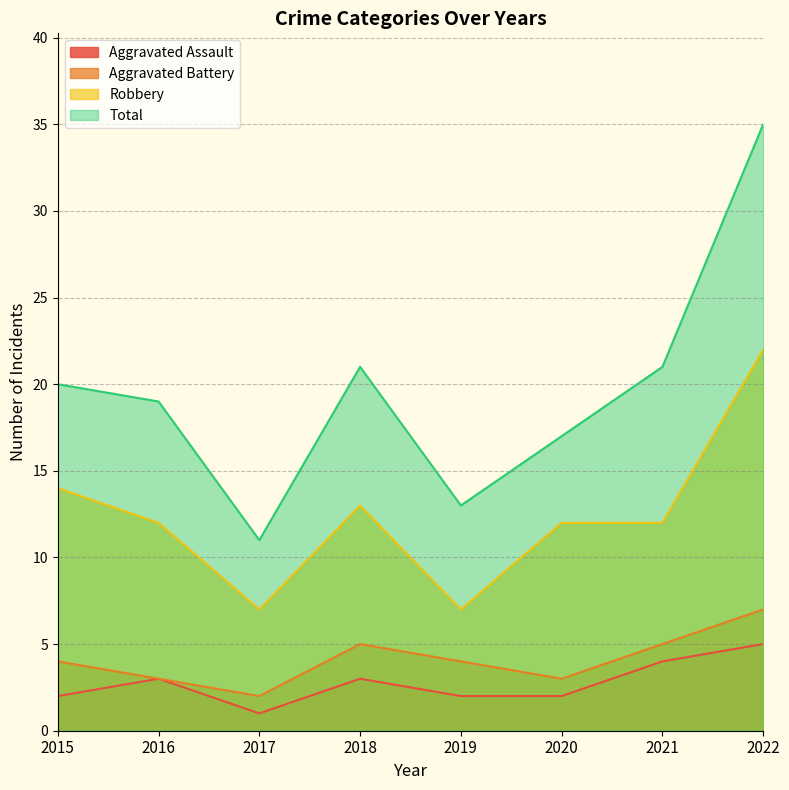

What is the average value of the Robbery series?

12